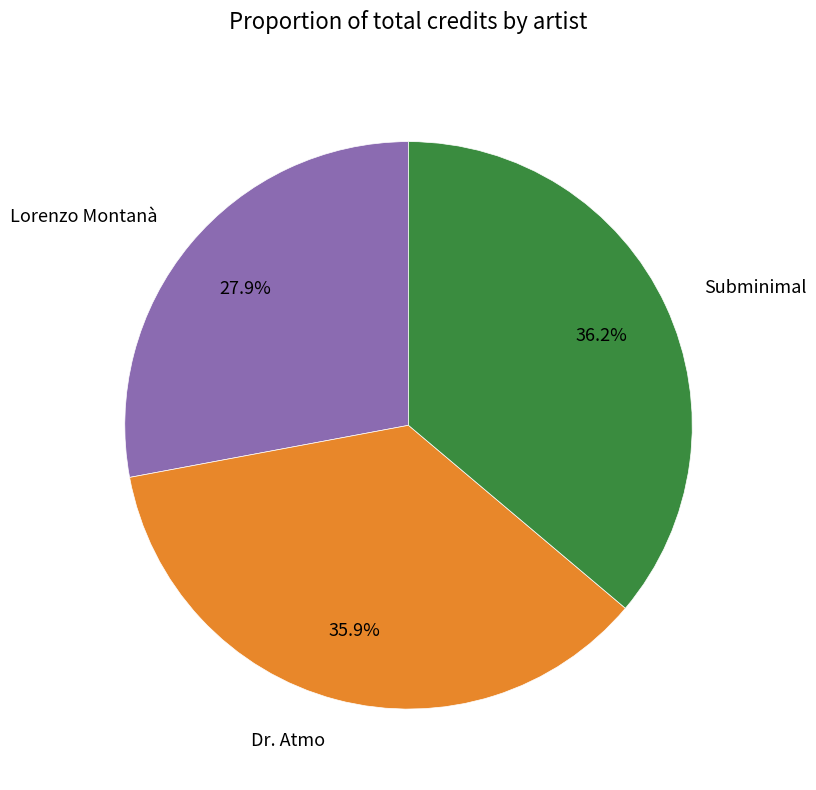

To the nearest percent, what percentage of the pie is Subminimal?

36%